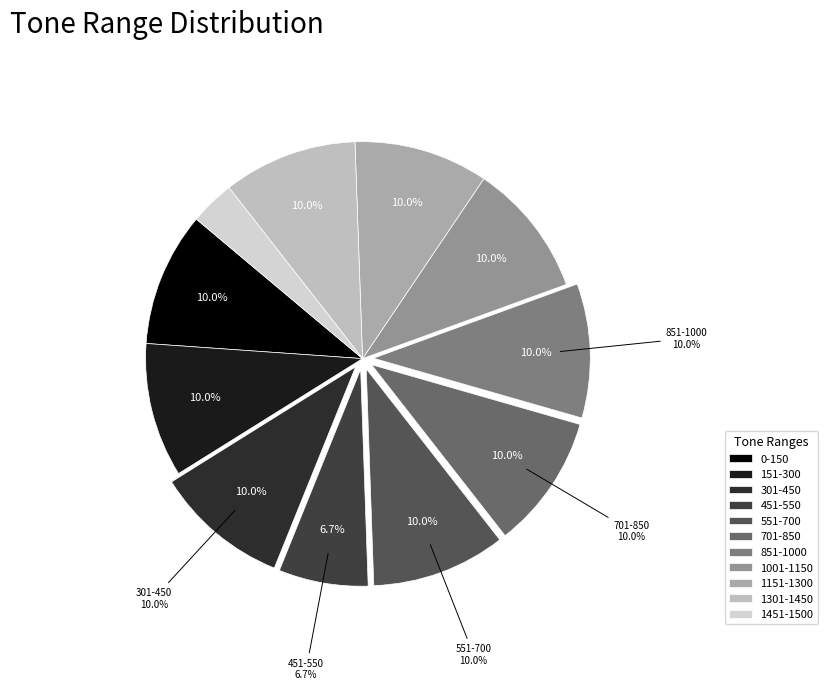

Which category has the smallest portion of the pie?

1451-1500